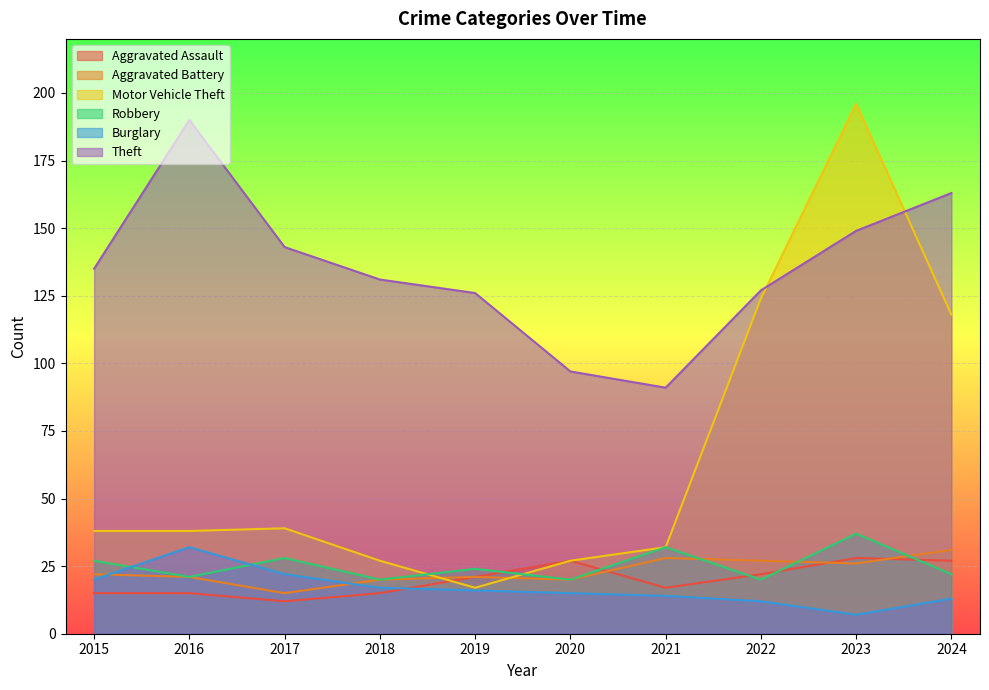

What is the value of the Aggravated Battery point at the 4th from the left?

20